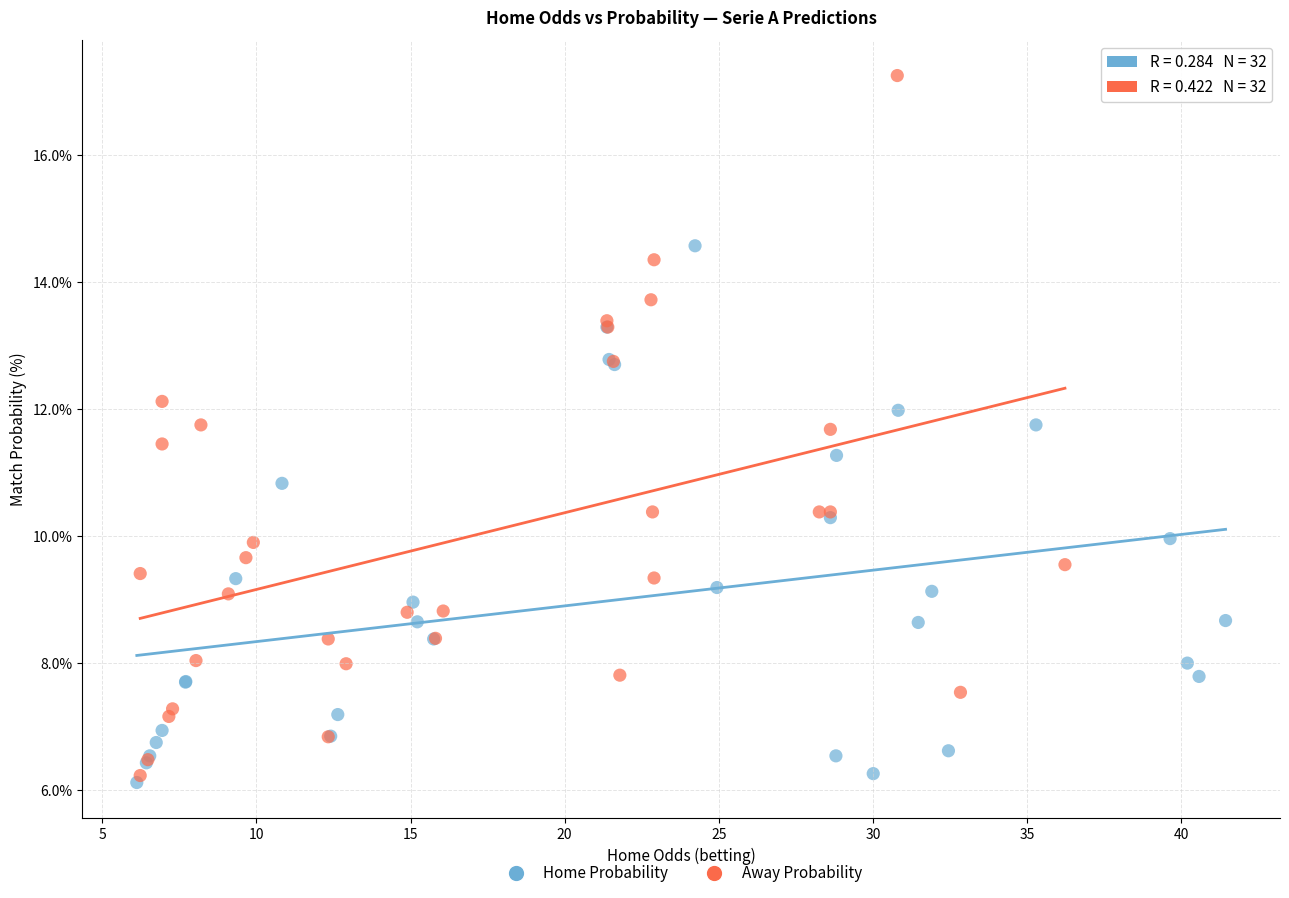

Which series has the widest spread of Y values?

Away Probability